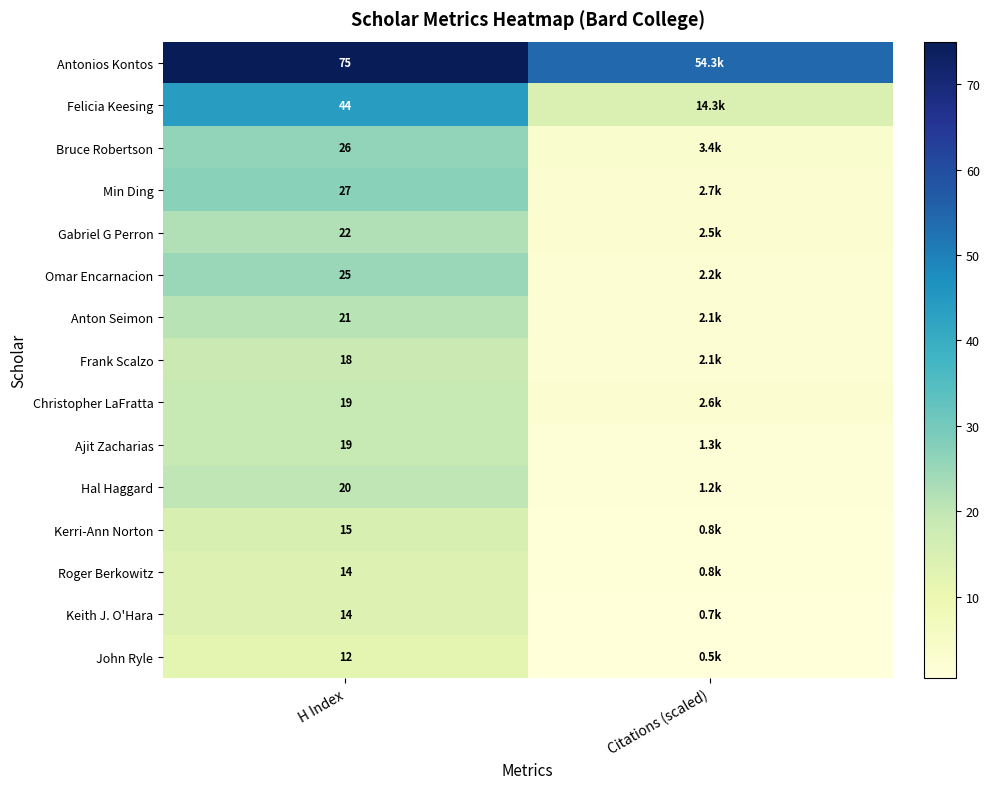

What is the total value across all series at Citations (scaled)?

91.4